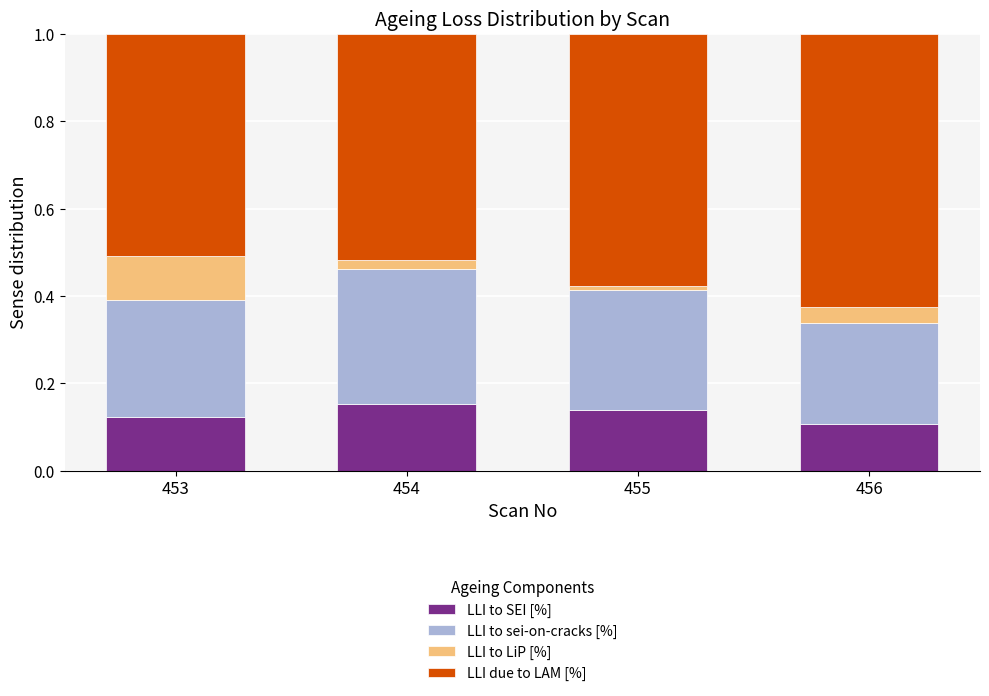

The LLI to SEI [%] series shows 0.2 at 455. True or false?

False